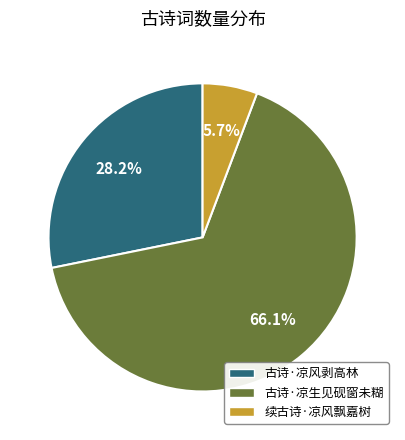

To the nearest percent, what percentage of the pie is 古诗·凉风剥高林?

28%